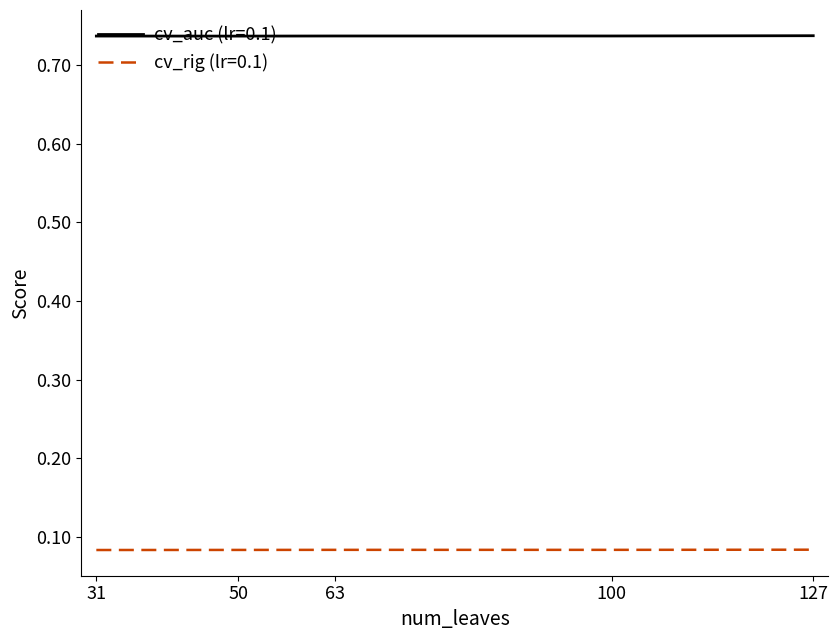

What is the total value across all series at 63?

0.8